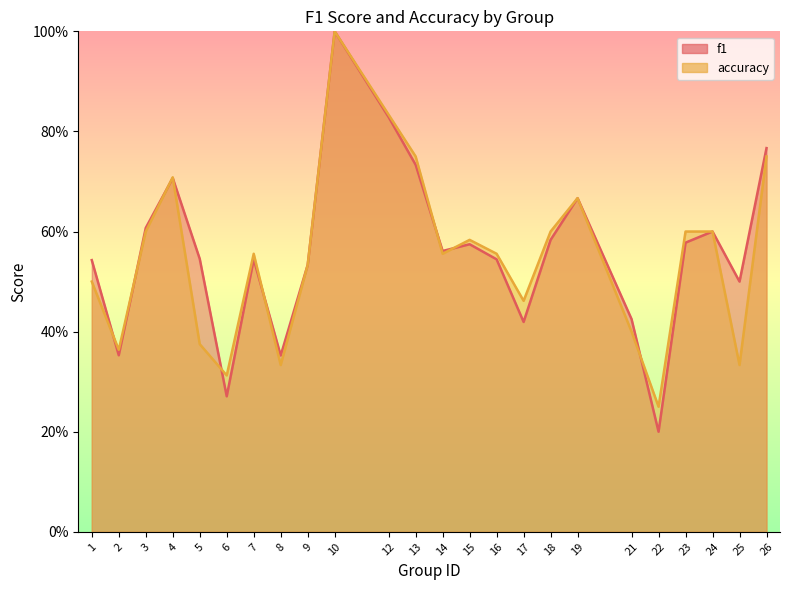

What is the difference between the second highest and second lowest values in the accuracy series?

0.5